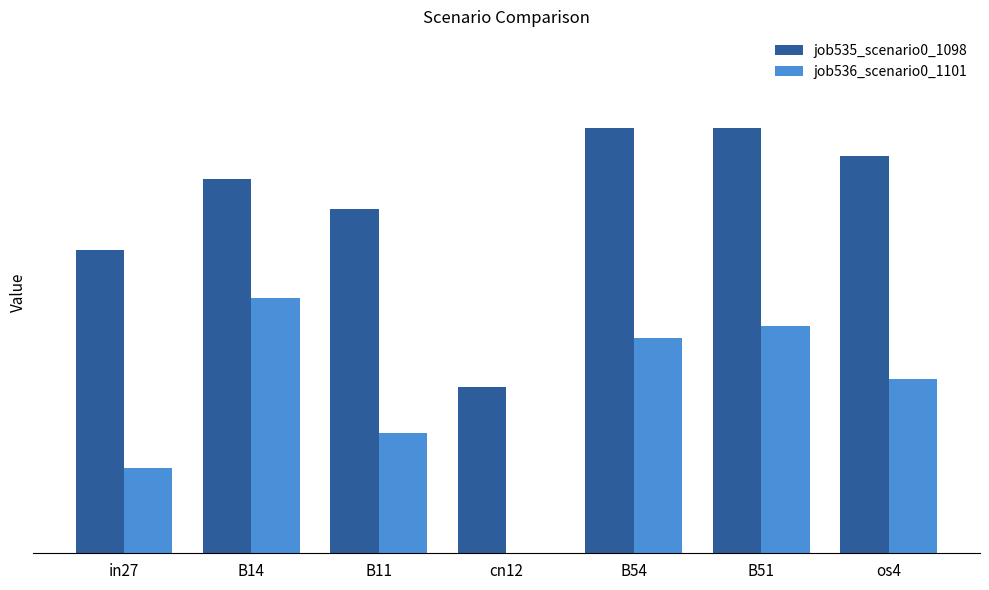

Reading right to left, extract all data points from this chart.

job535_scenario0_1098: 0.4	0.4	0.4	0.2	0.4	0.4	0.3
job536_scenario0_1101: 0.2	0.2	0.2	0.0	0.1	0.3	0.1